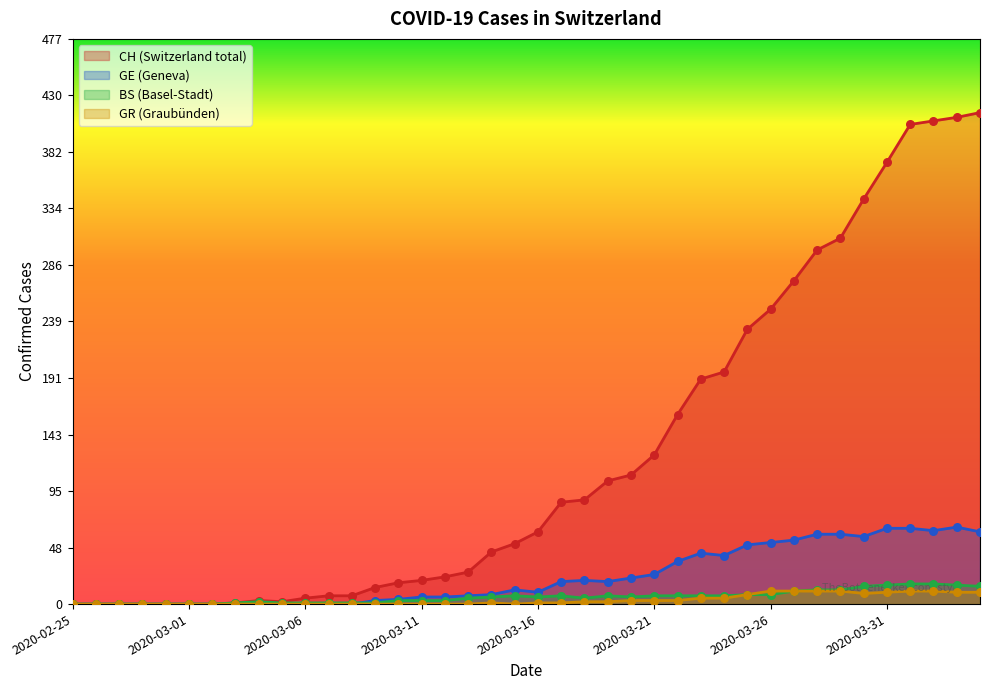

At which category is the sum across all series the highest?

2020-04-03